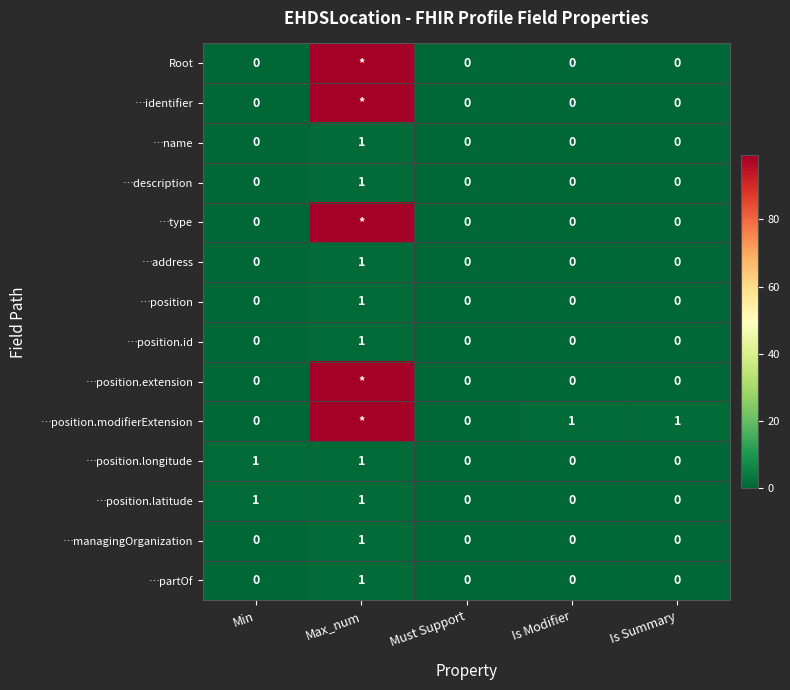

True or false: …position has a value of 0 at Max_num.

False